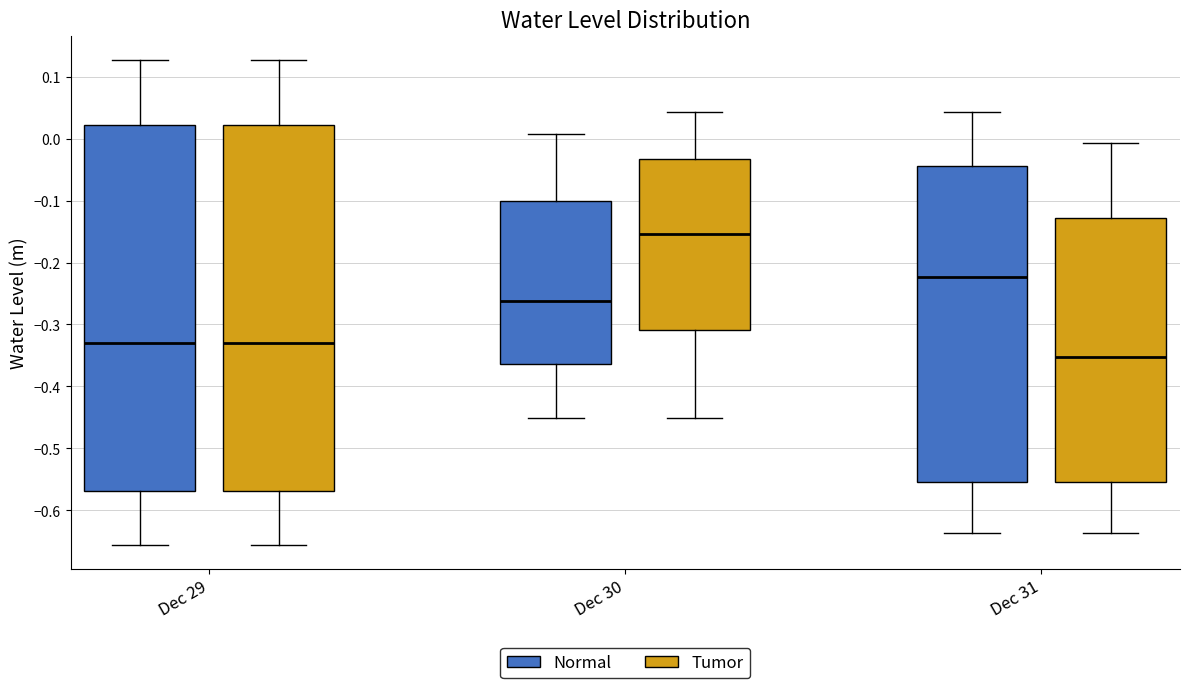

Where does the median line of the box for Dec 30 (Tumor) sit on the y-axis? The values are not printed on the chart, so give them approximately, as read against the axis.

-0.15